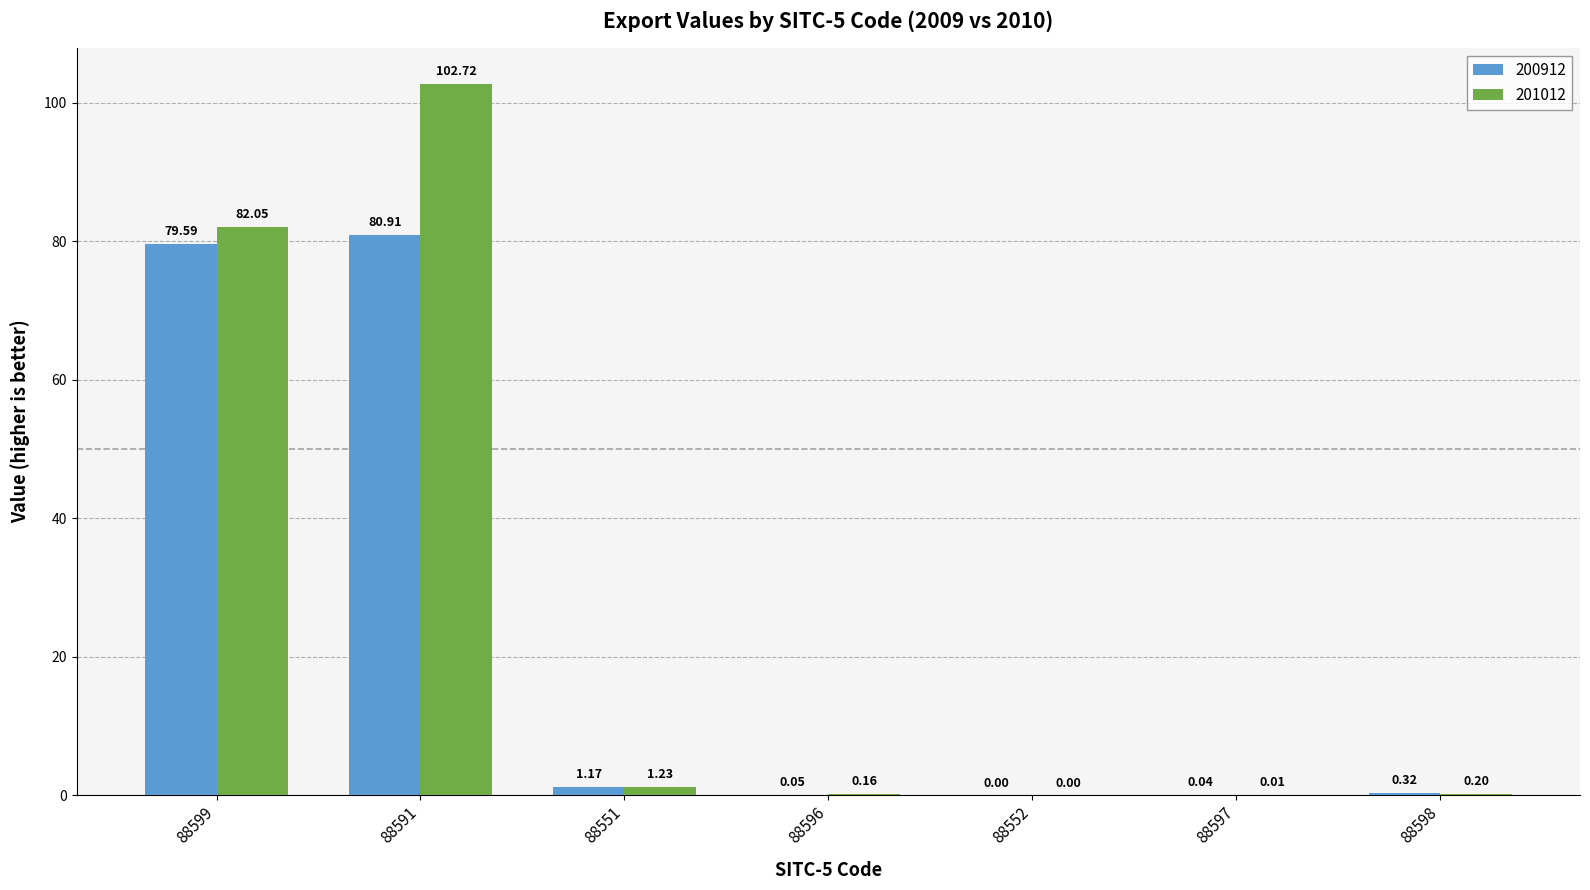

Which series changed the most between 88596 and 88597?

201012